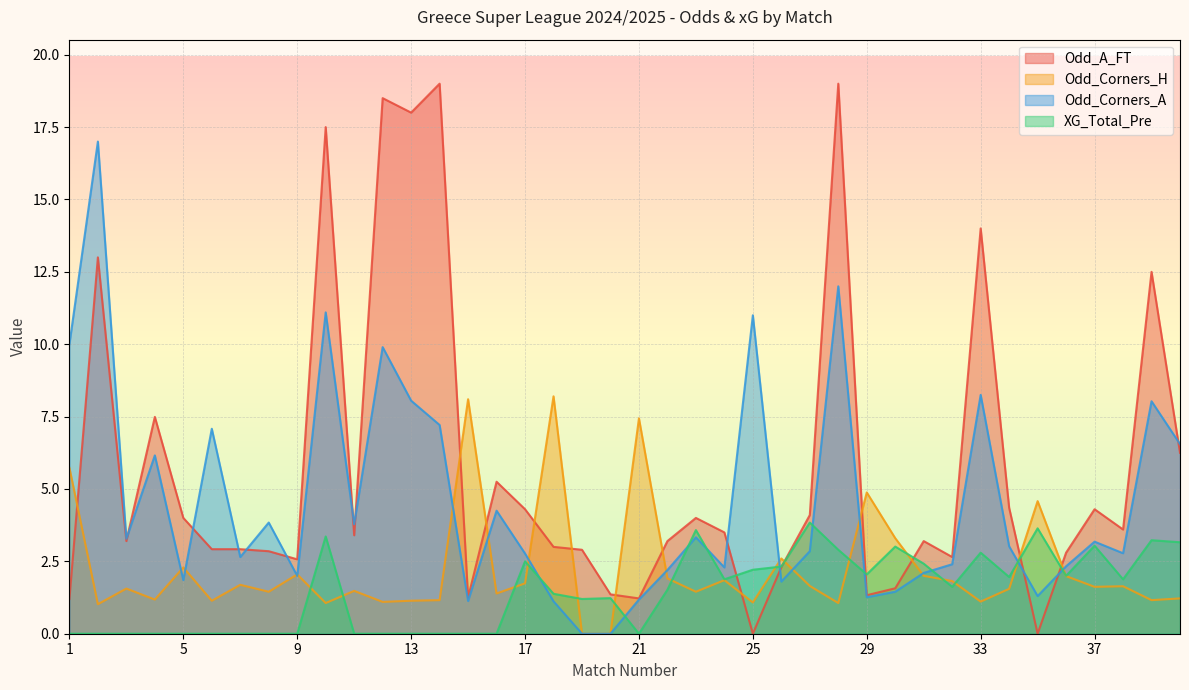

Where do Odd_A_FT and Odd_Corners_H first cross each other?

1 and 2